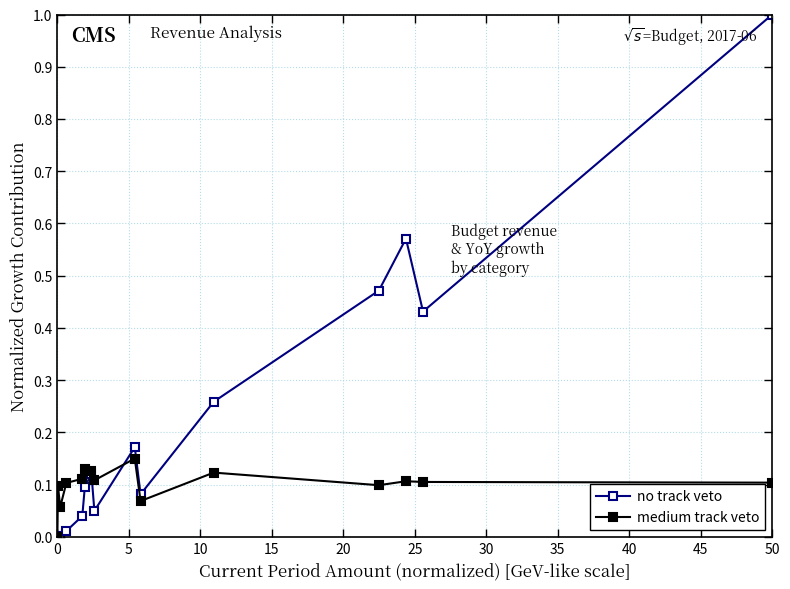

Which series has the largest total across all categories?

no track veto